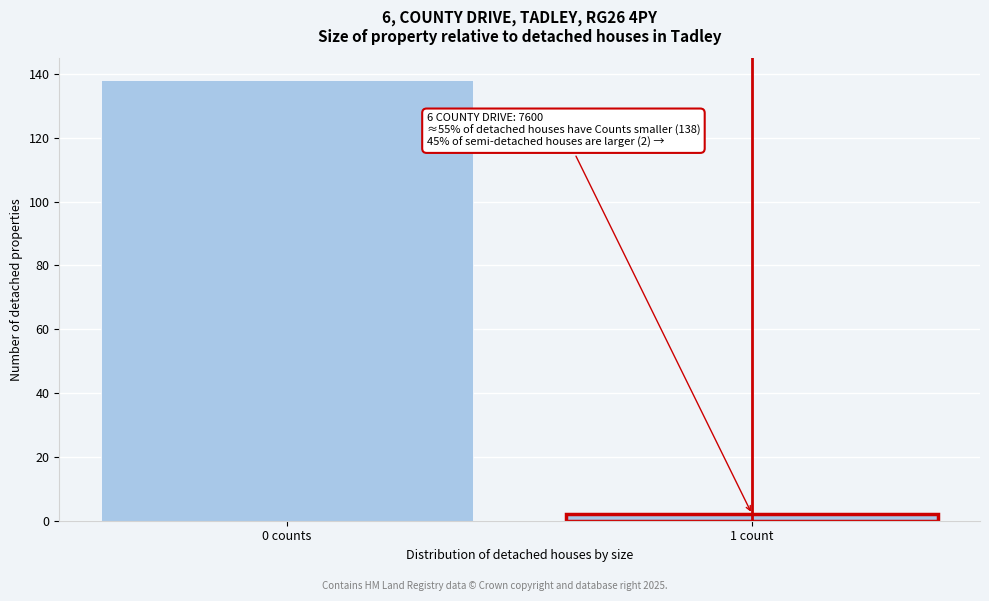

Reading left to right, what are all the values shown in this chart?

0 counts=138	1 count=2